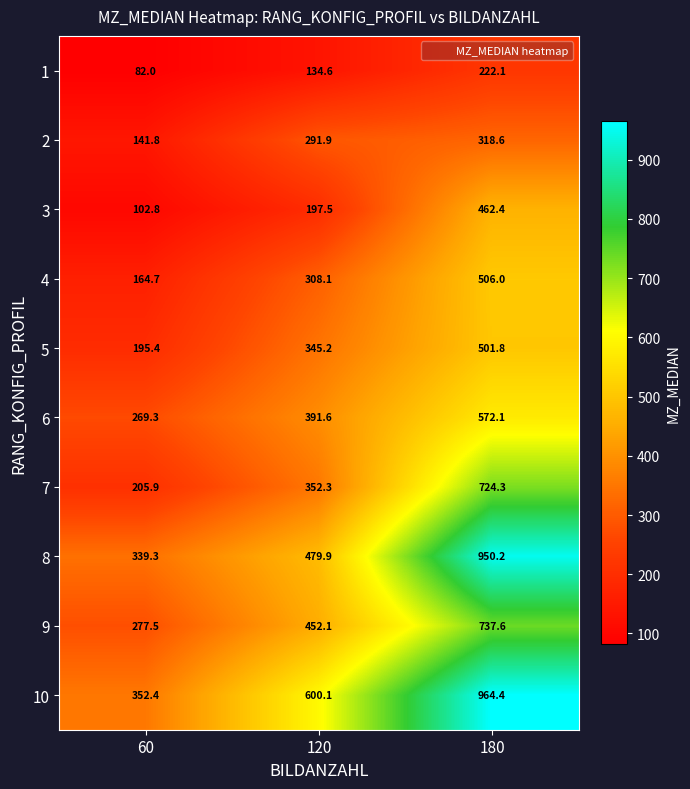

Reading left to right, transcribe all the data shown in this chart.

1: 60=82.0	120=134.6	180=222.1
2: 60=141.8	120=291.9	180=318.6
3: 60=102.8	120=197.5	180=462.4
4: 60=164.7	120=308.1	180=506.0
5: 60=195.4	120=345.2	180=501.8
6: 60=269.3	120=391.6	180=572.1
7: 60=205.9	120=352.3	180=724.3
8: 60=339.3	120=479.9	180=950.2
9: 60=277.5	120=452.1	180=737.6
10: 60=352.4	120=600.1	180=964.4